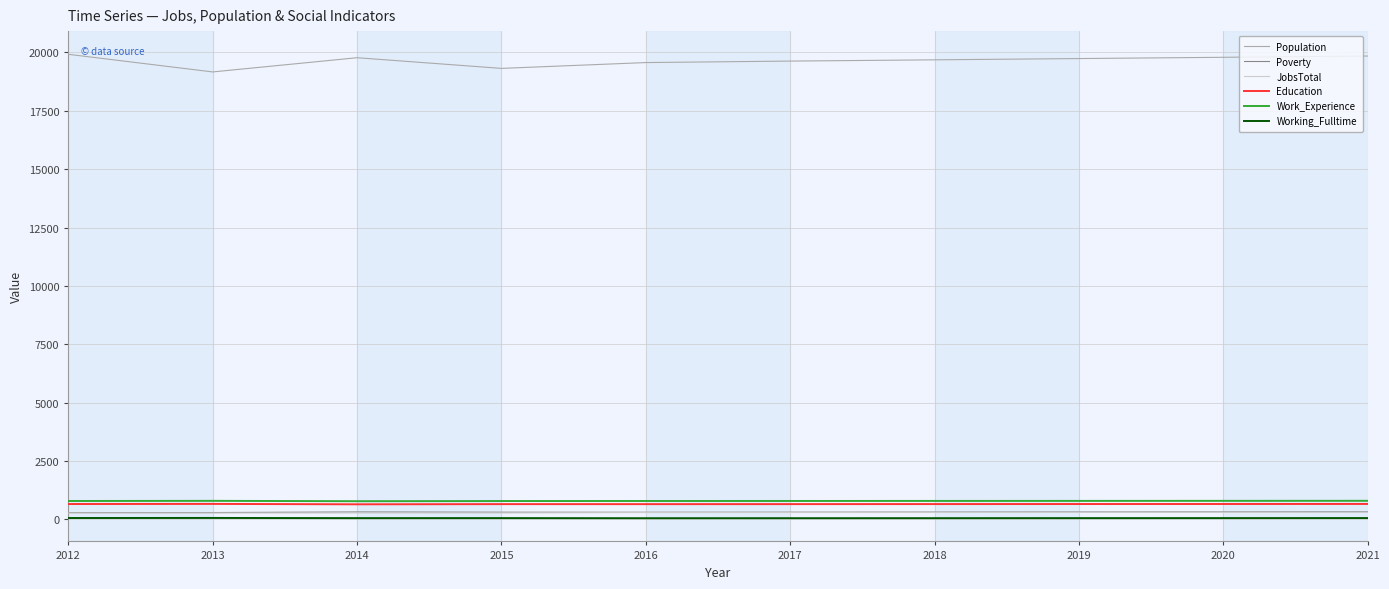

What are all the series names shown in the legend?

Population, Poverty, JobsTotal, Education, Work_Experience, Working_Fulltime